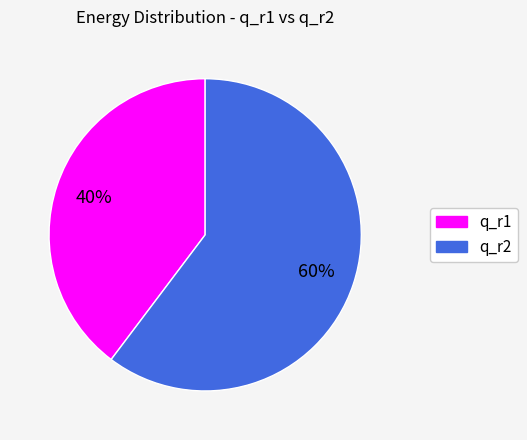

What is the smallest slice in the pie chart?

q_r1